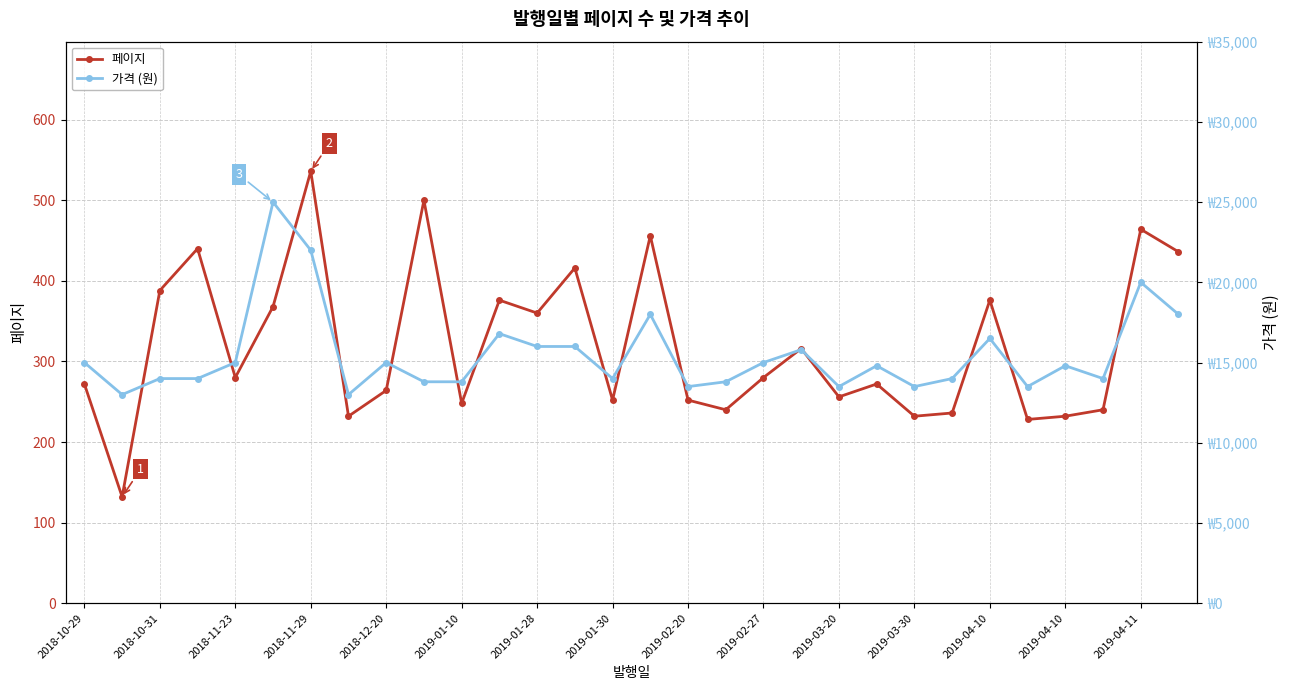

Is it true that 페이지 equals 256 at 2019-03-20?

True